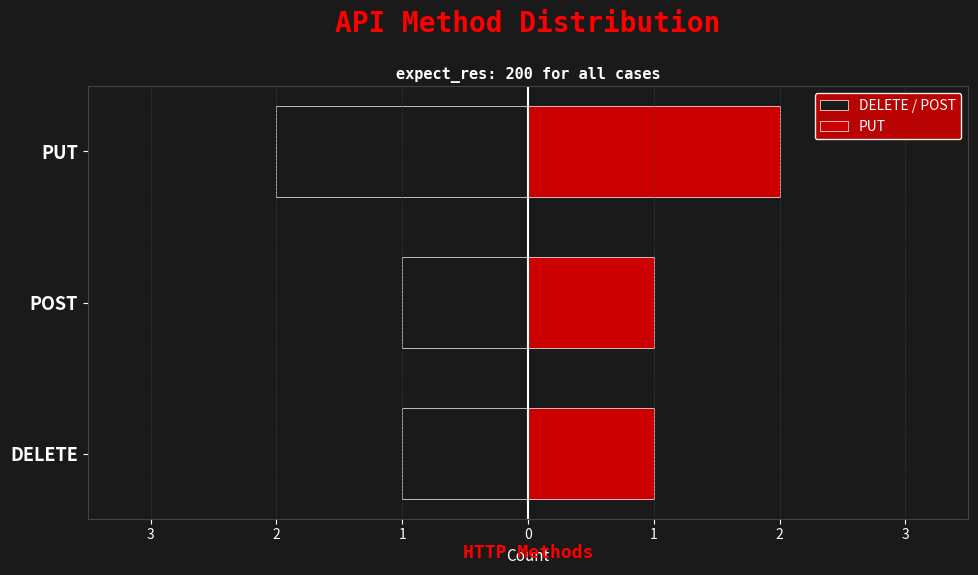

What is the lowest value of the PUT series?

1